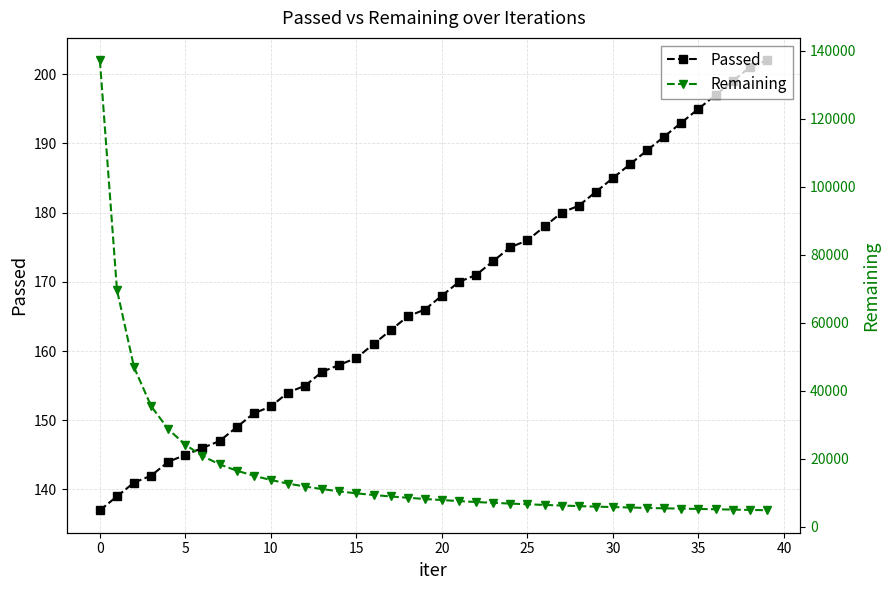

Is it true that Passed equals 90 at 35?

False